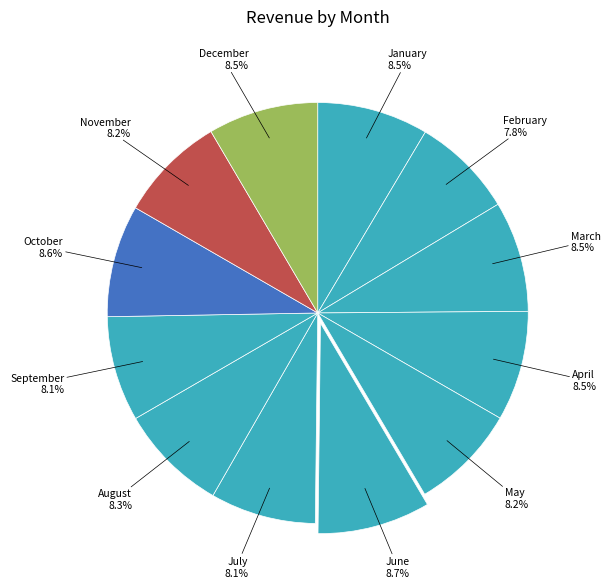

What portion of the pie excludes April?

91.5%